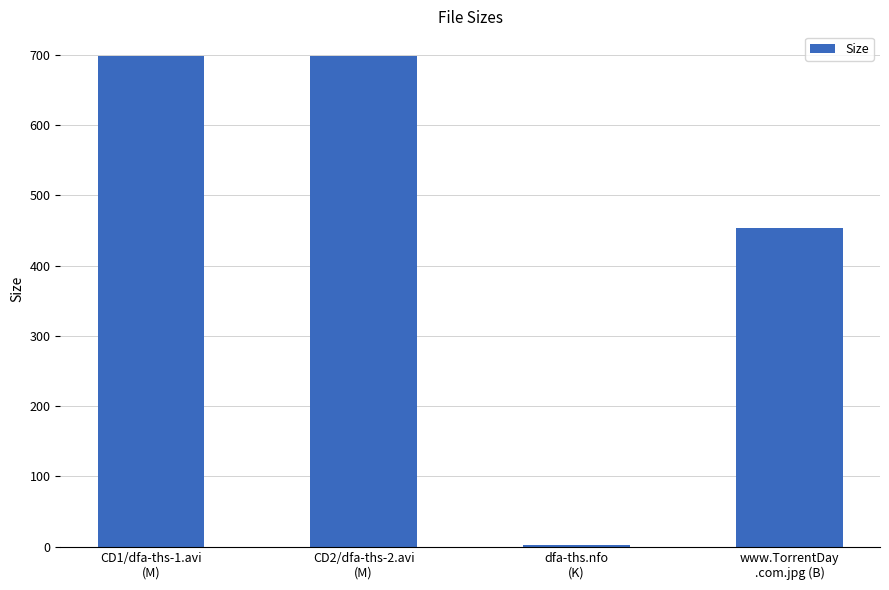

How many distinct data groups are displayed?

1